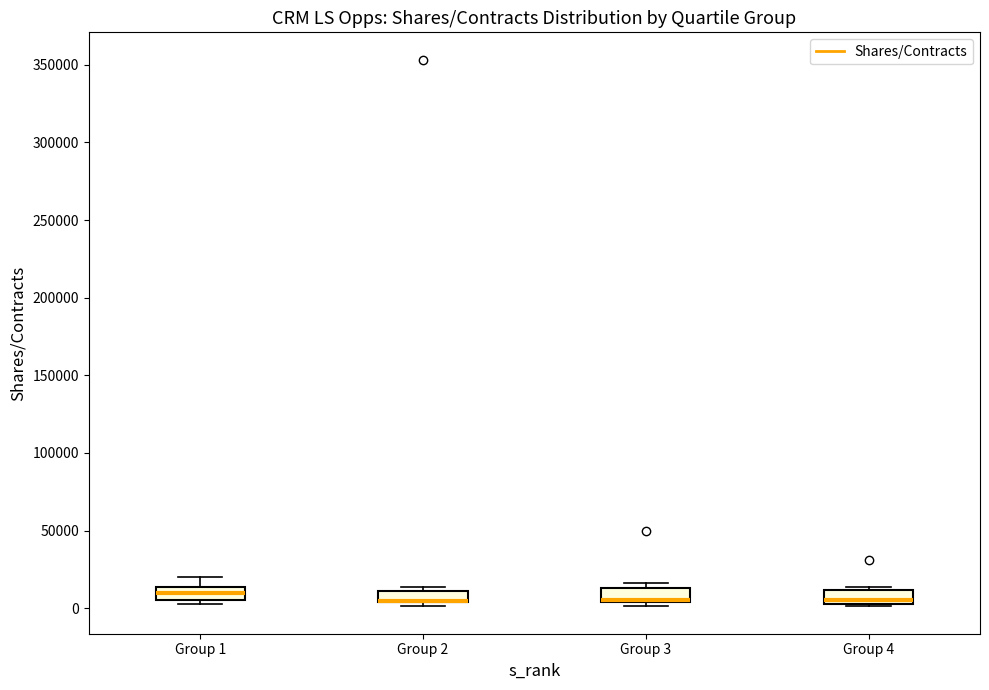

Where is the lower edge of the box for Group 4 on the y-axis? The values are not printed on the chart, so give them approximately, as read against the axis.

5000